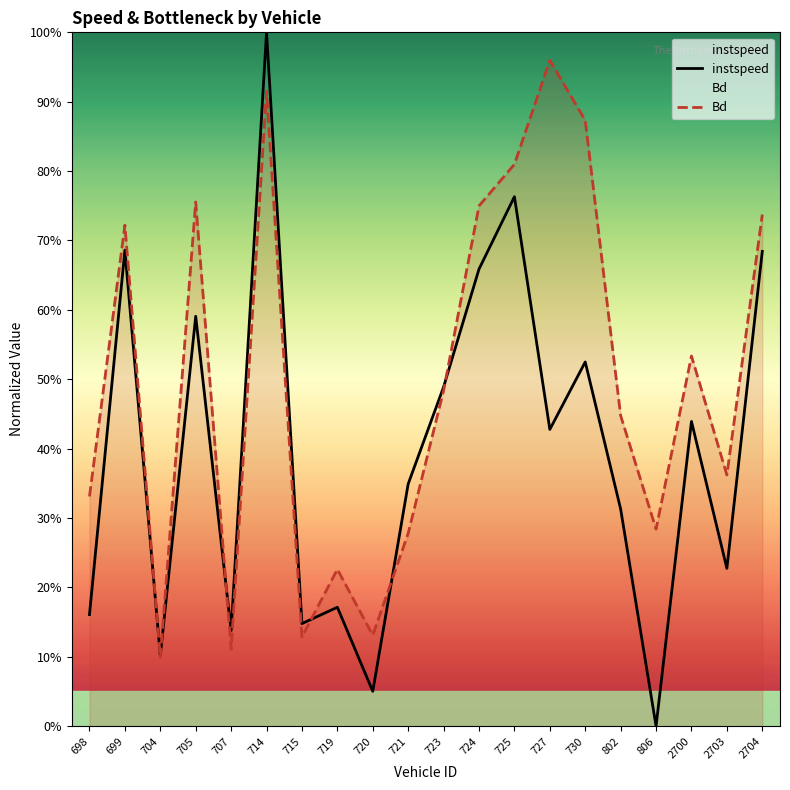

True or false: instspeed has more than 1 points higher than both neighbors.

True